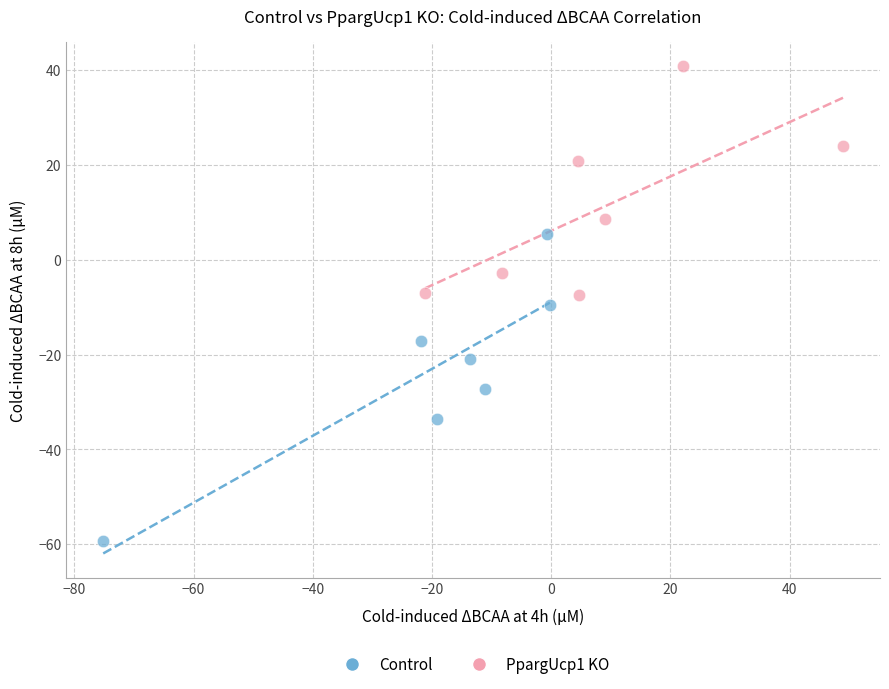

Which series has the largest Y range (max minus min)?

Control